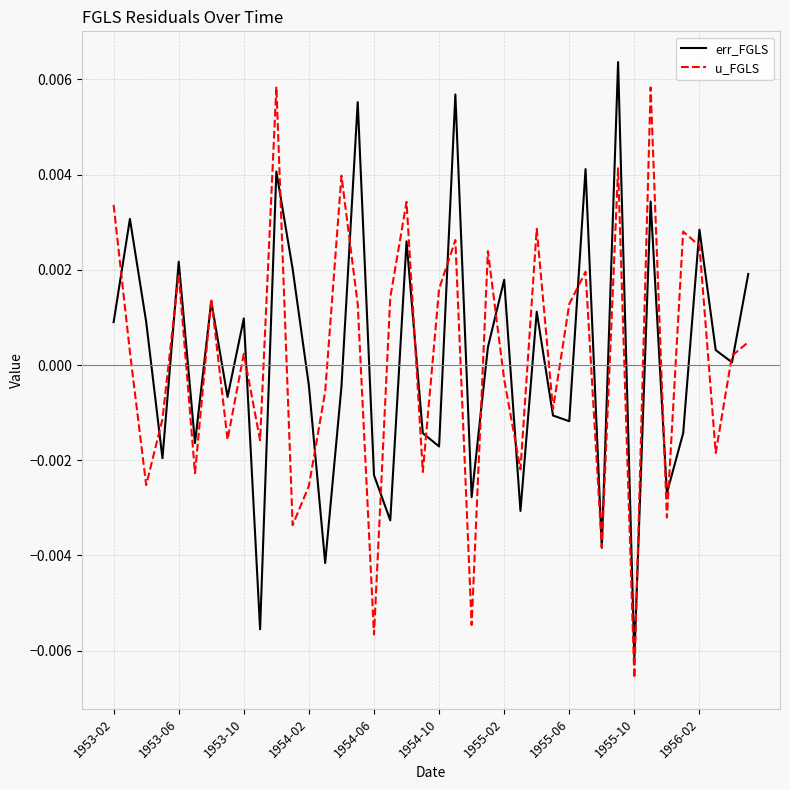

How many lines are shown in the chart?

2